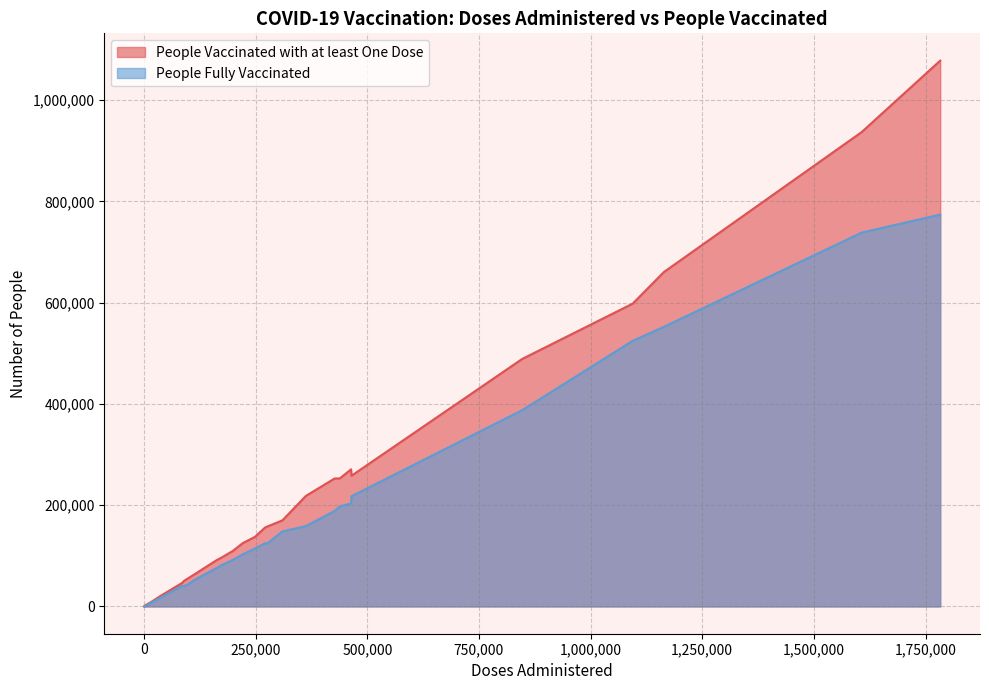

What is the sum of all People Vaccinated with at least One Dose values?

6305810